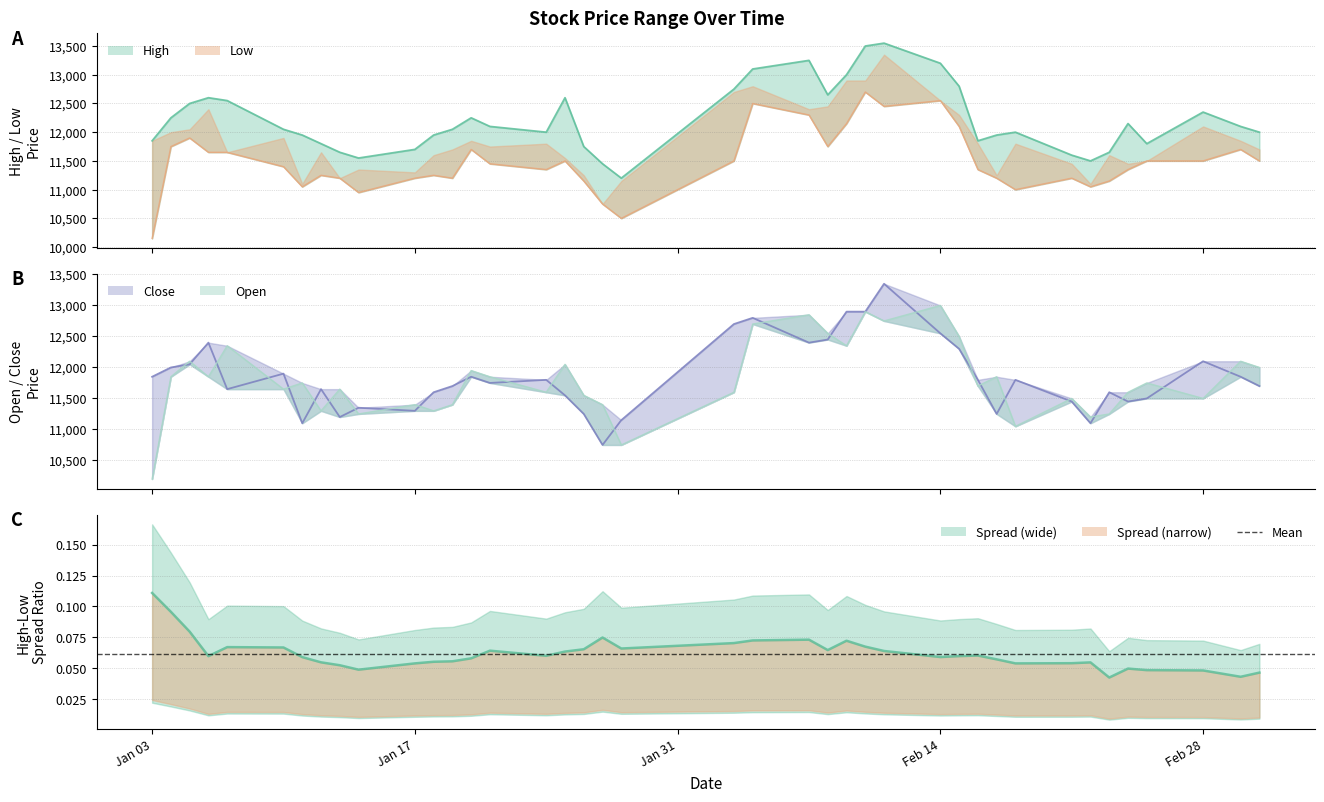

True or false: Open and High cross at least once.

False